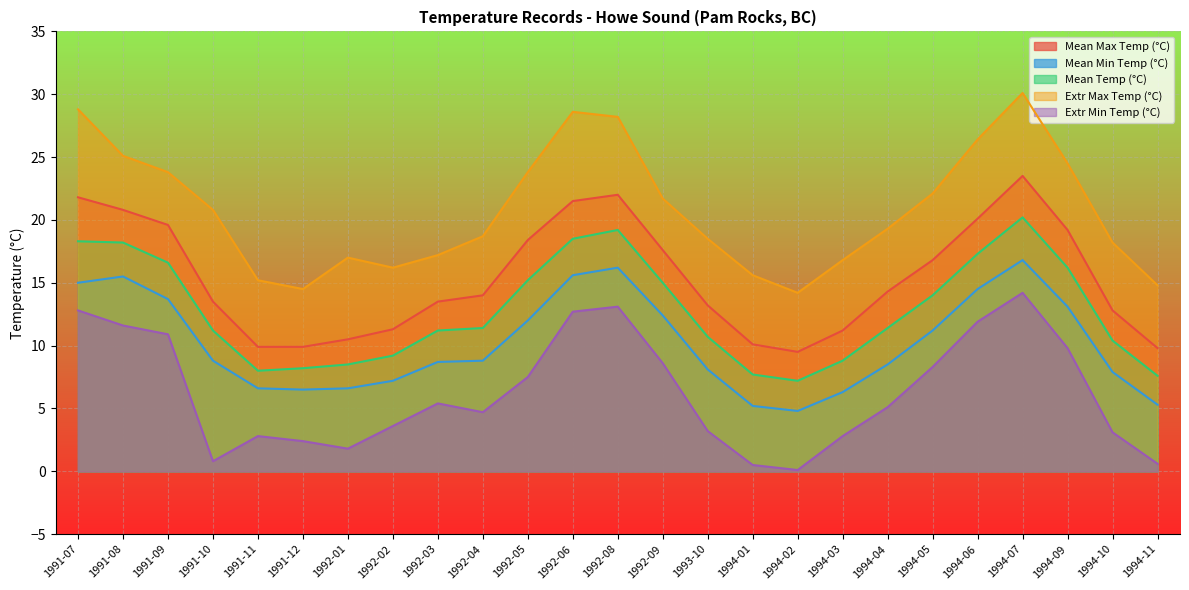

What is the difference between the second highest and second lowest values in the Mean Min Temp (°C) series?

11.0